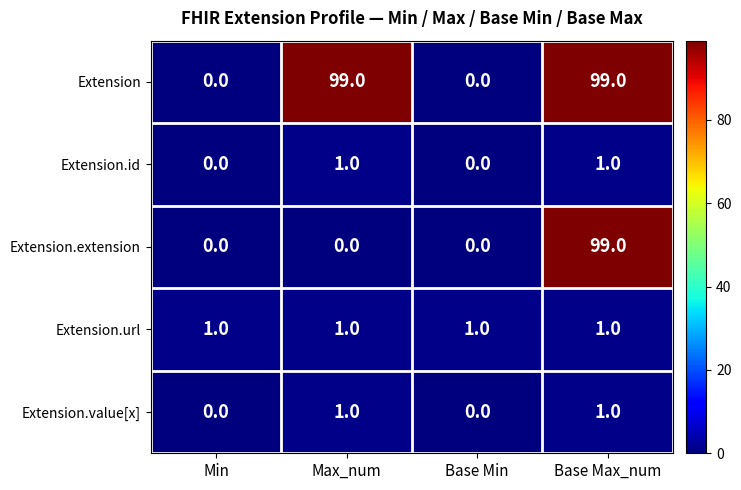

How many data points does each series have?

4